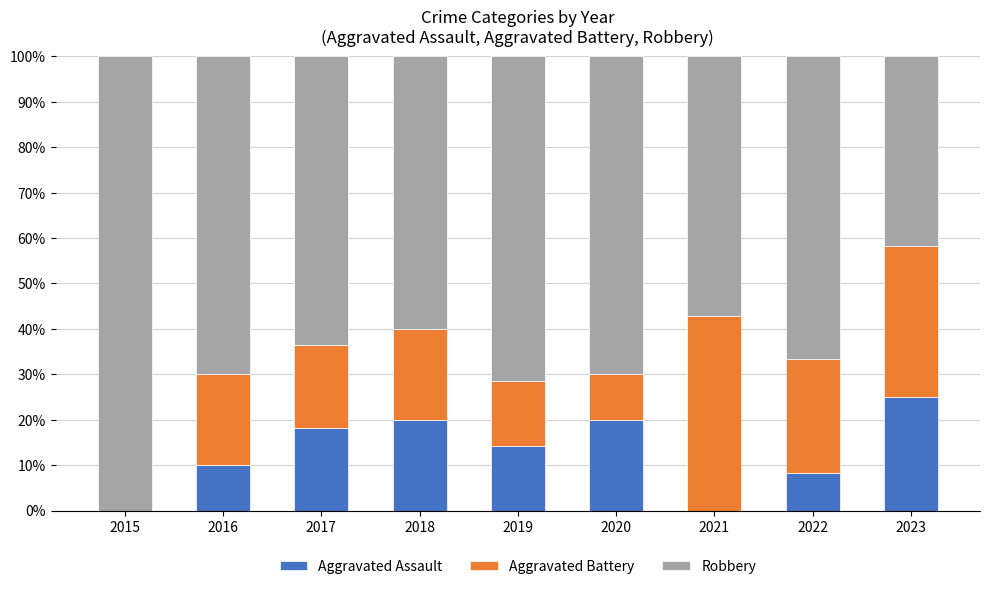

At which label does Aggravated Assault reach its peak?

2023